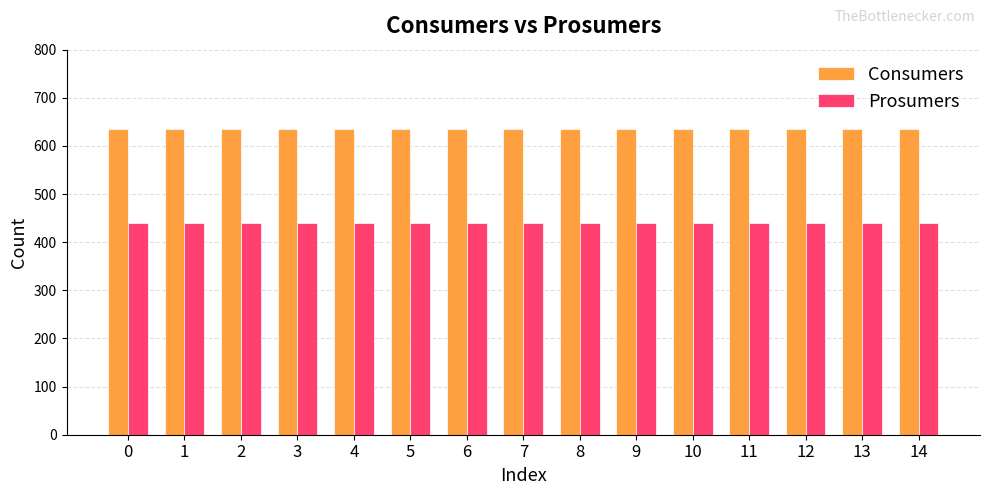

The value of Consumers at 9 is 635. True or false?

True